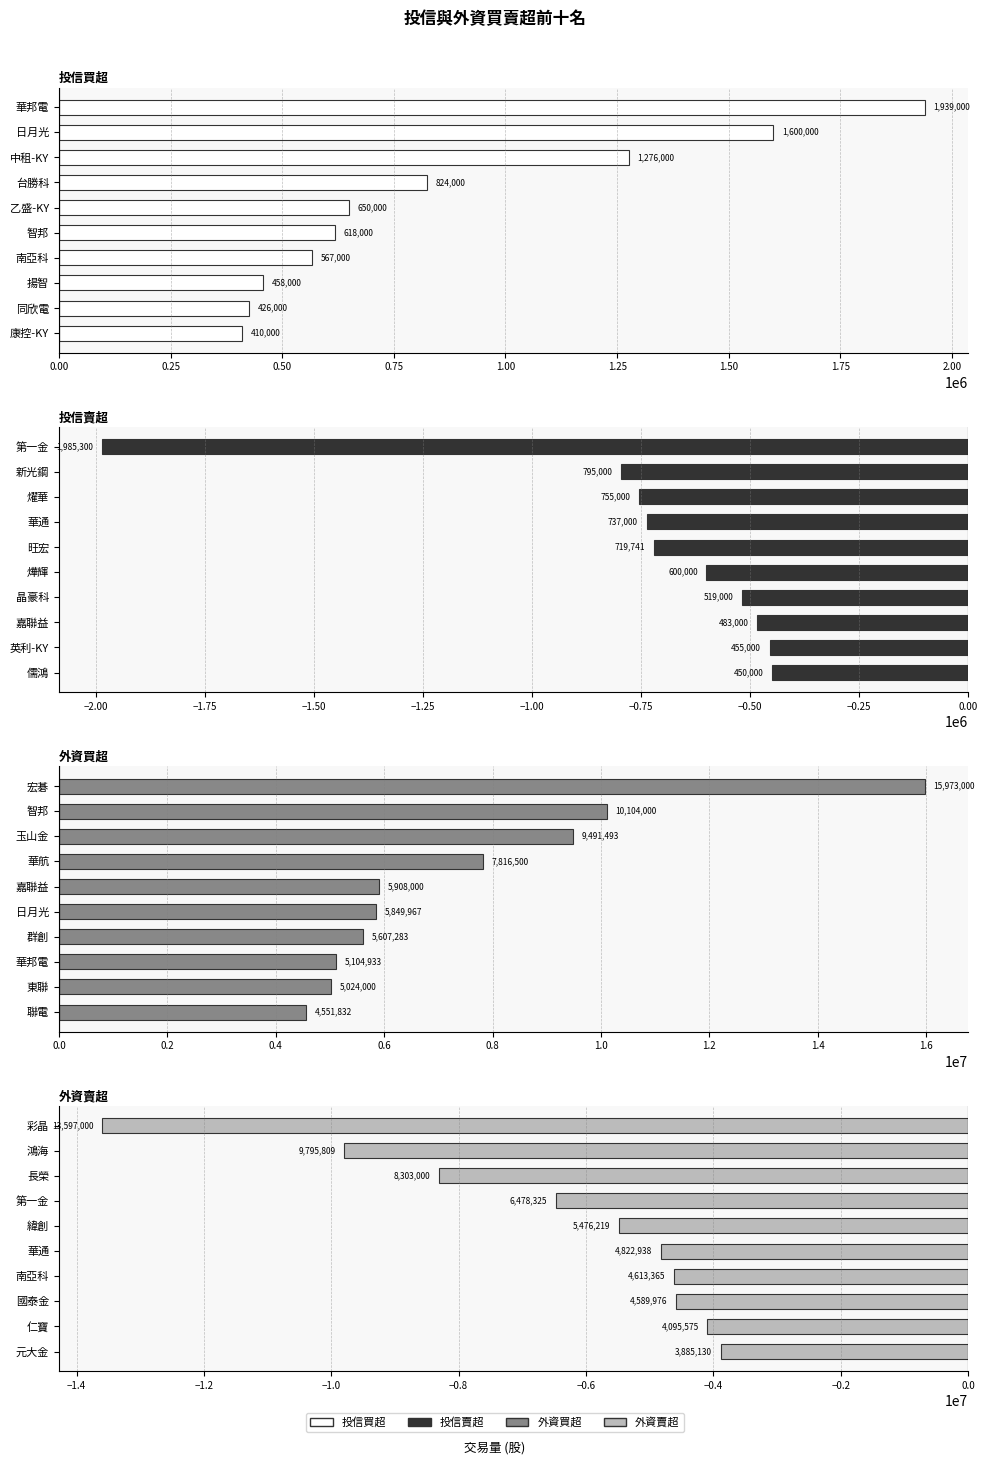

How many bars are there in total?

40